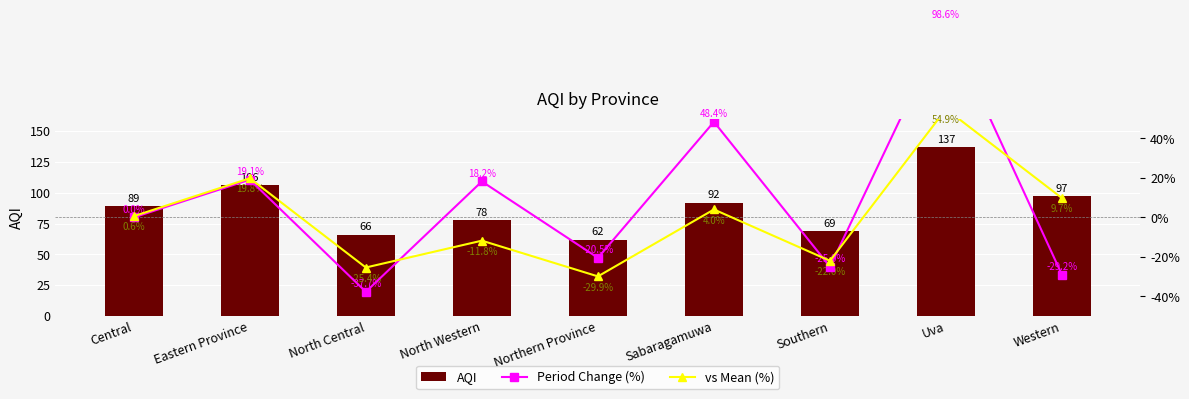

What is the label of the 8th bar from the left?

Uva